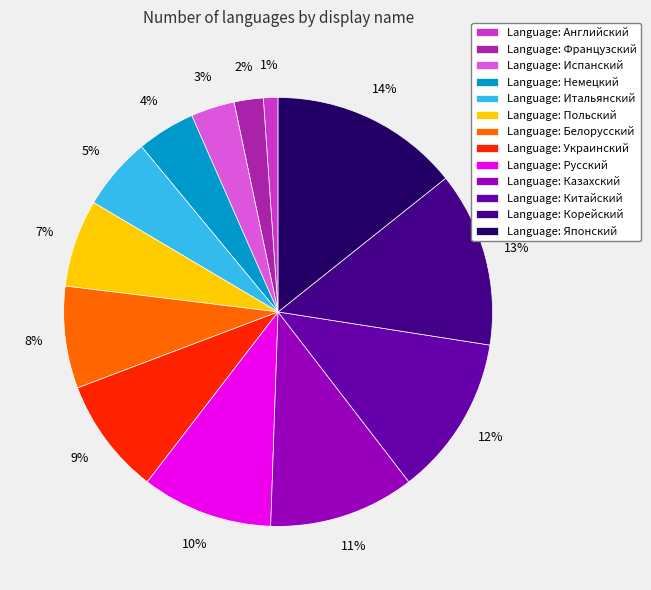

How many slices are in this pie chart?

13